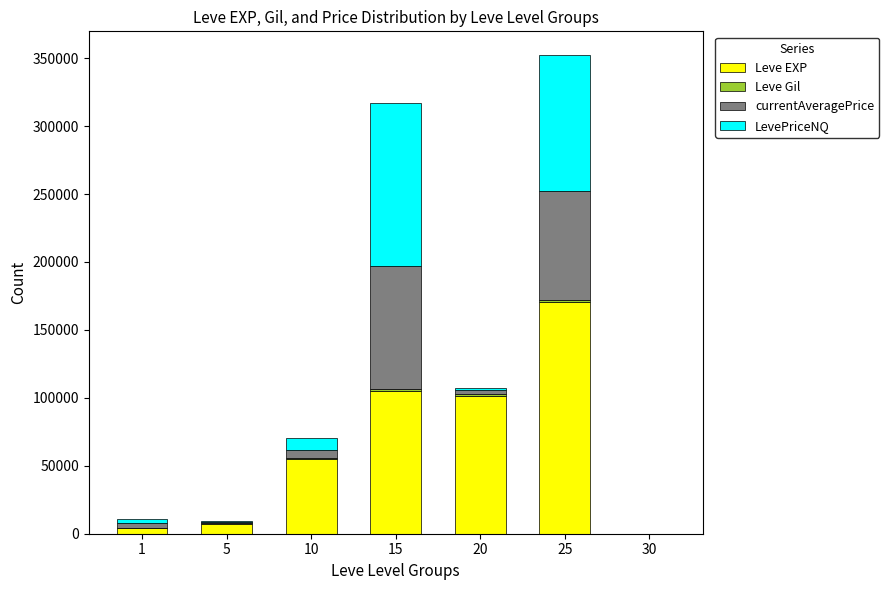

Count the number of data series in this chart.

4